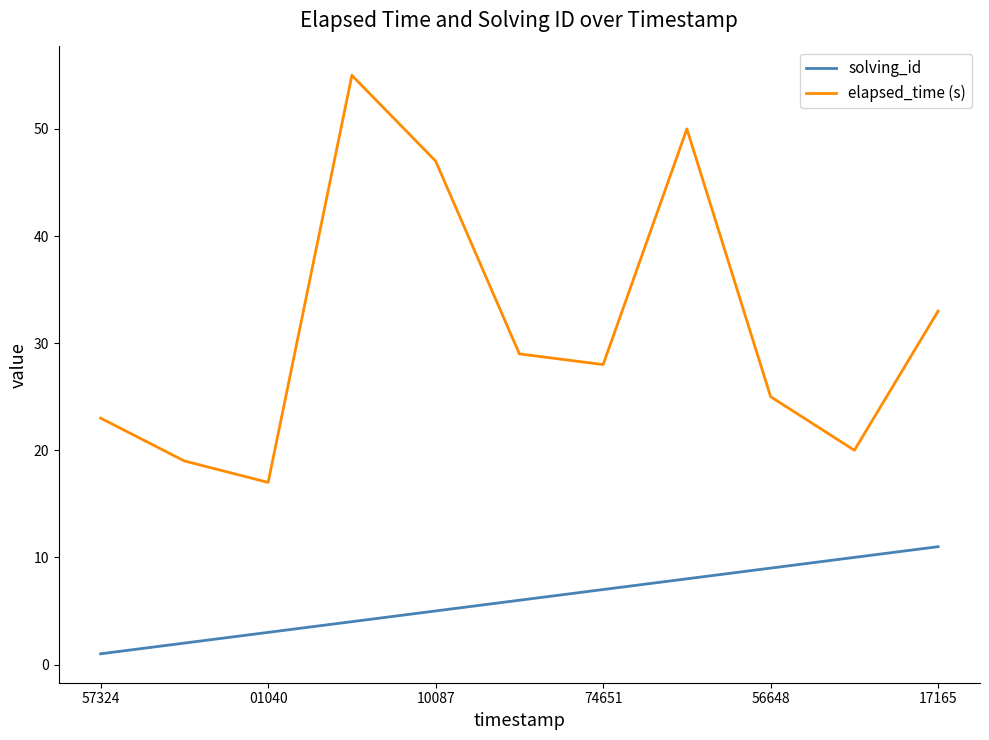

What is the minimum value for solving_id?

1